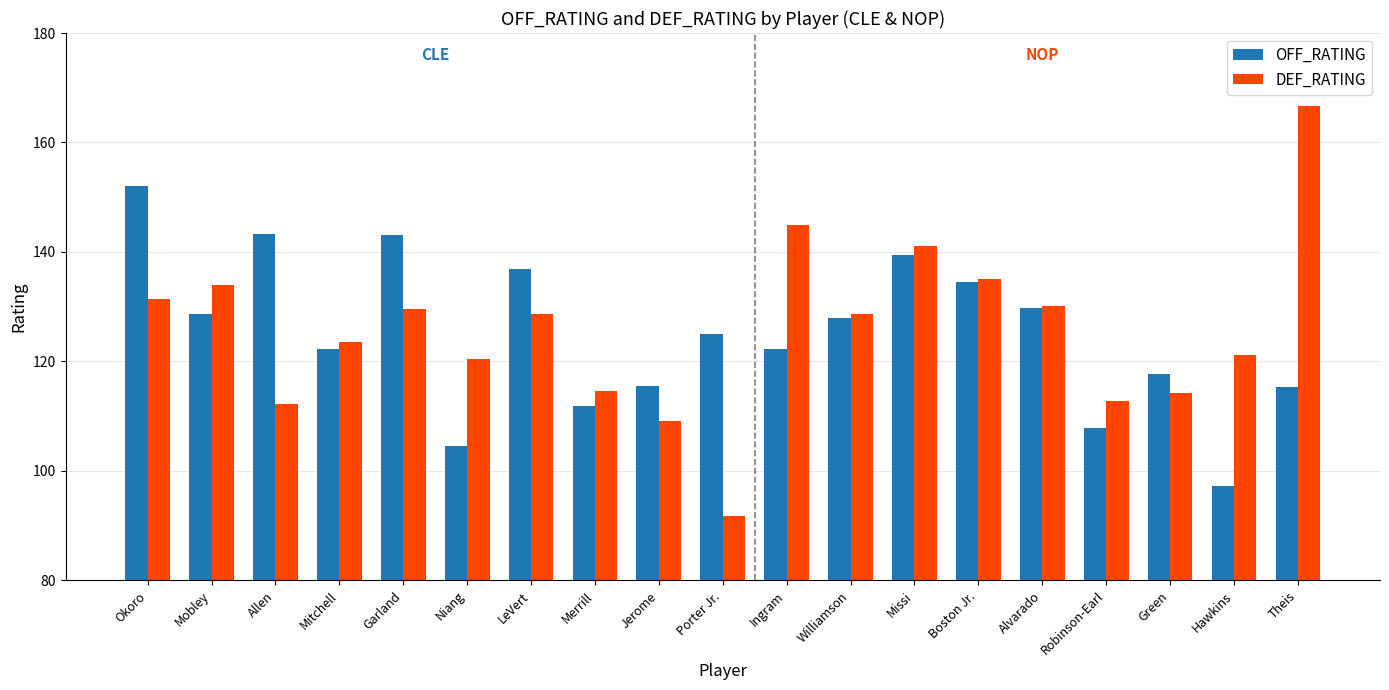

The value of OFF_RATING at Williamson is 69.0. True or false?

False